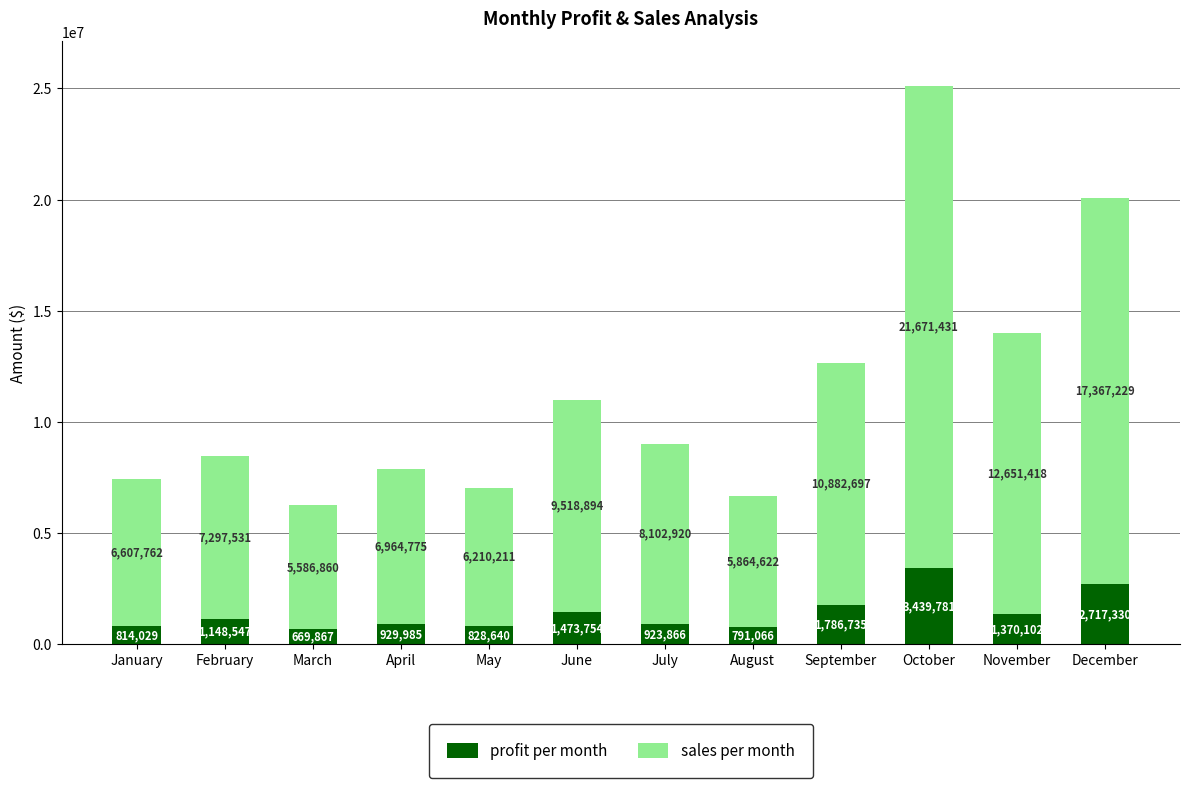

Read the profit per month value at May.

828640.1